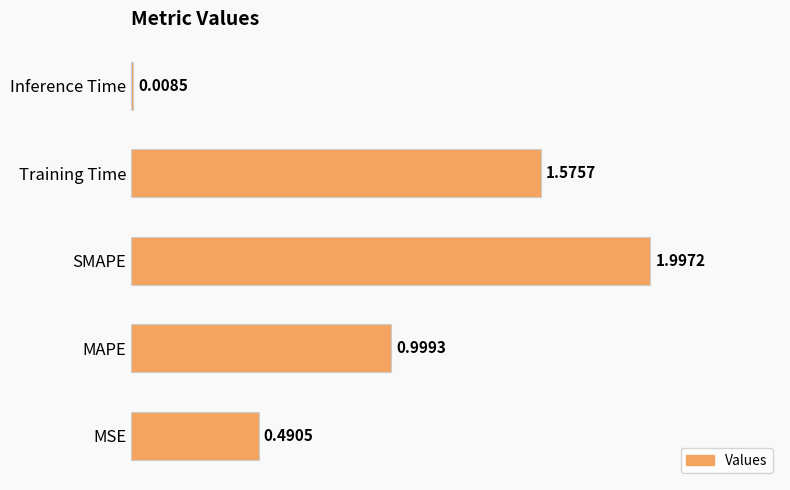

Where is the data nearest to the value 1?

MAPE